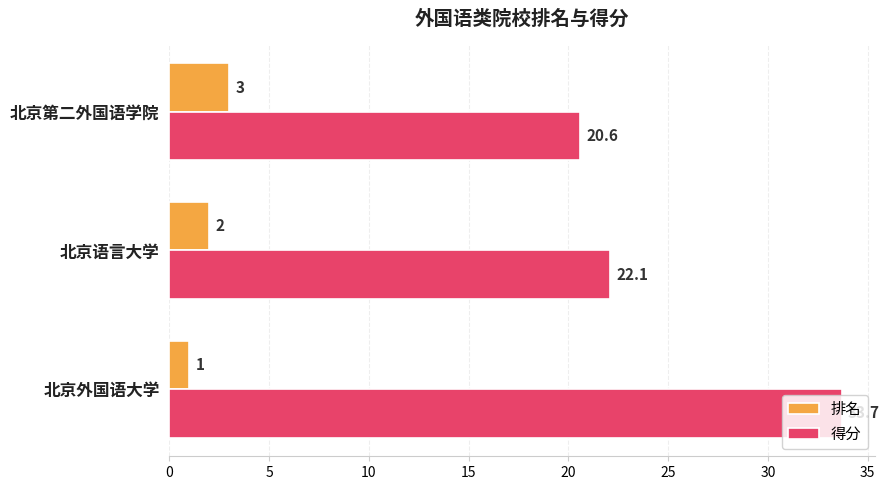

List the labels in order of 得分 value, smallest first.

北京第二外国语学院, 北京语言大学, 北京外国语大学